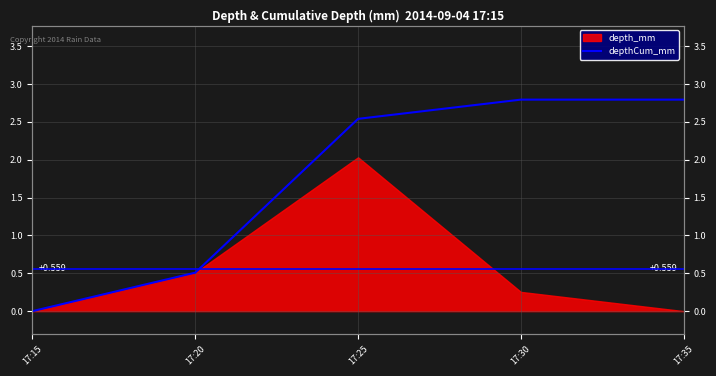

True or false: the data shows 0.5 at 17:20.

True